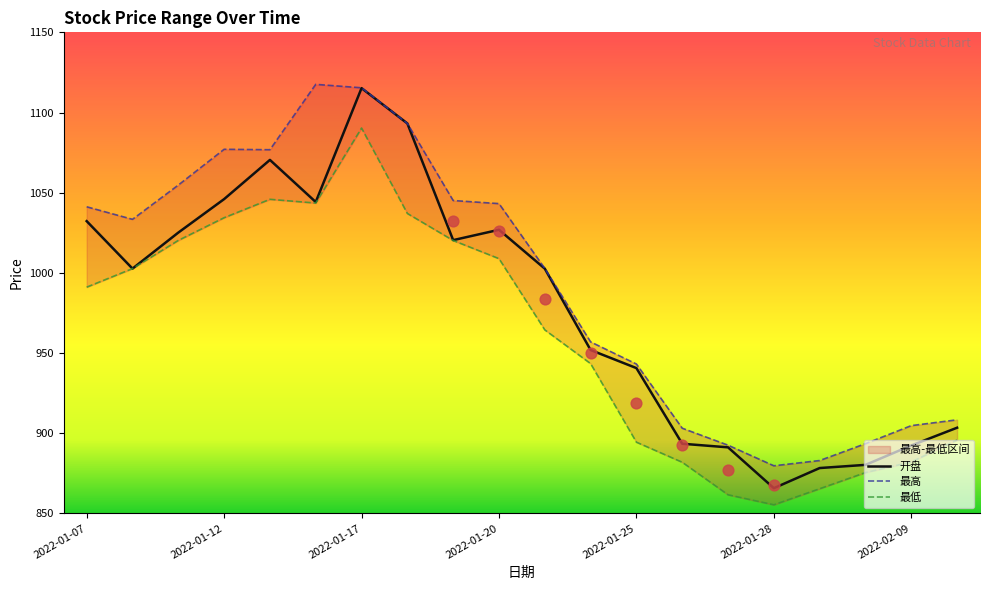

What is the maximum value for 开盘?

1115.2